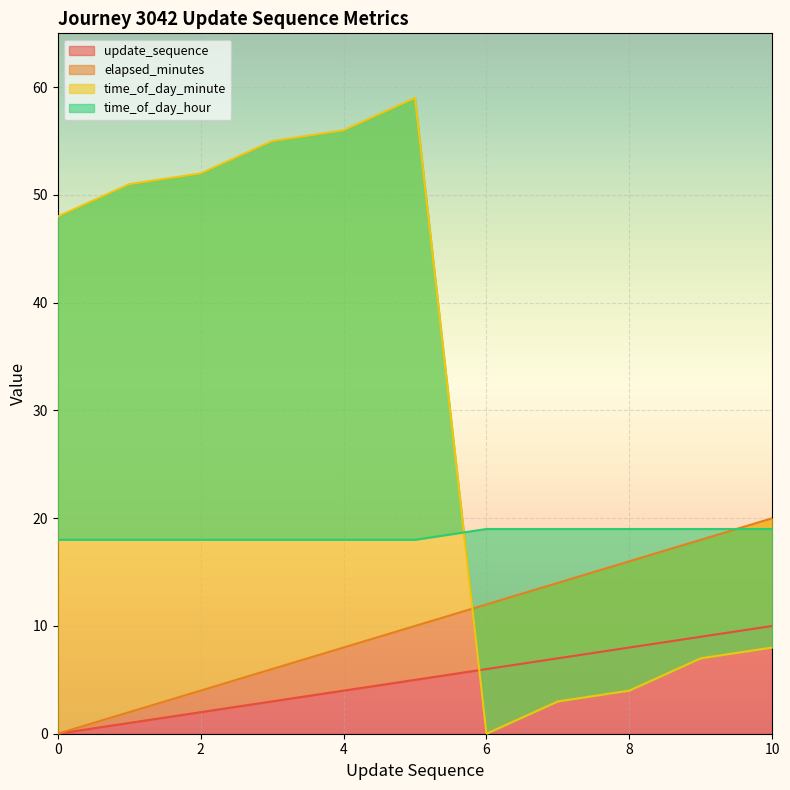

Between 4 and 5, which is larger?

5